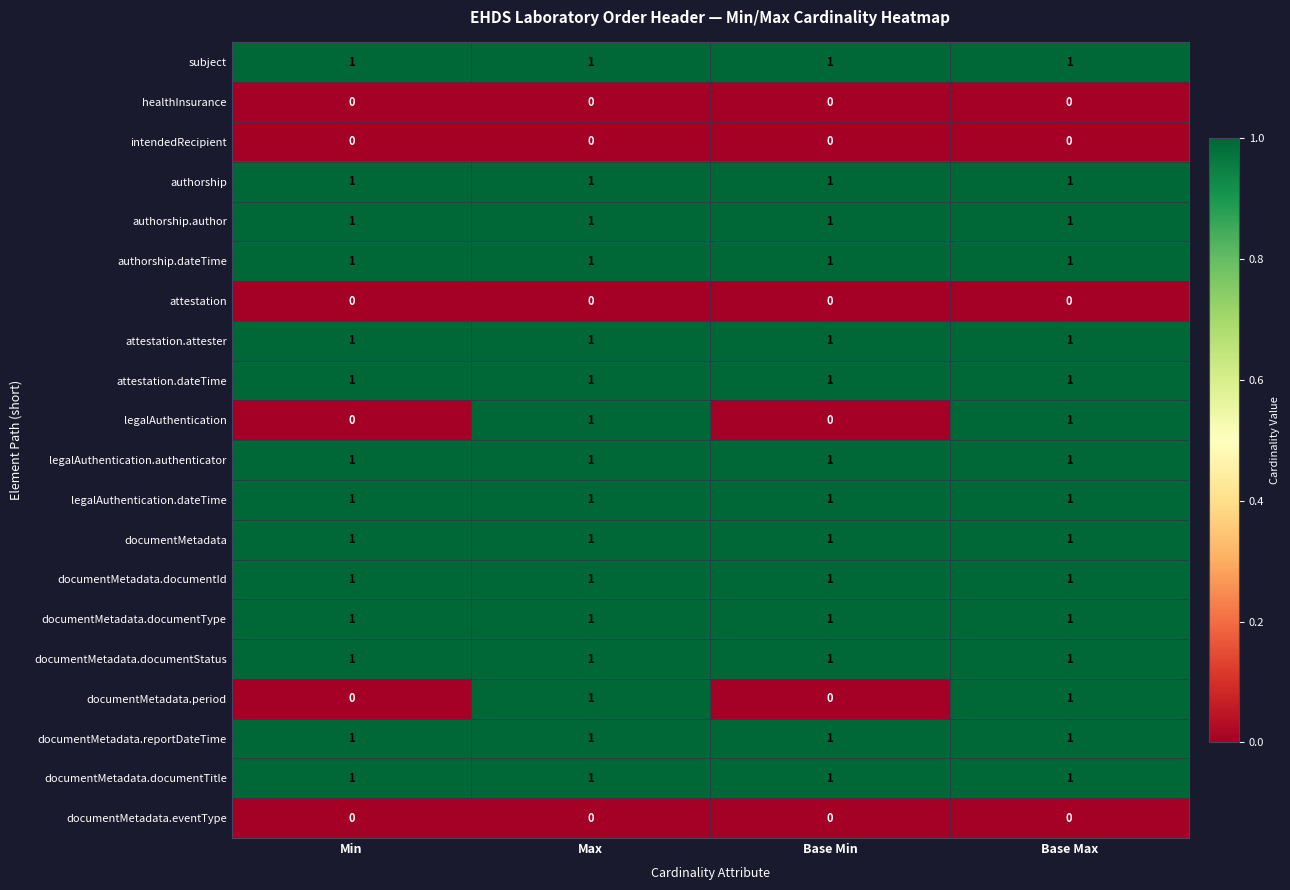

Is it true that legalAuthentication.dateTime equals 0 at Base Min?

False